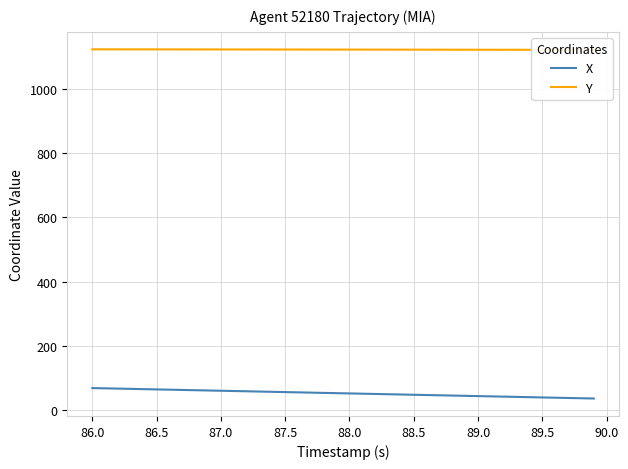

How many values in the Y series are below 1123?

15